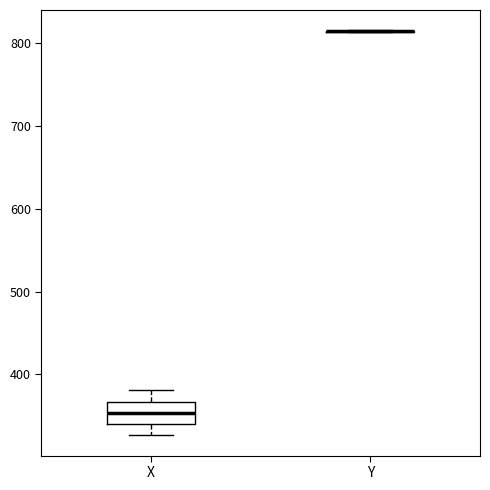

Reading left to right, transcribe this box plot: for each box, give where its median line is, the range the box spans, and where its two whiskers end, as read against the y-axis. The values are not printed on the chart, so give them approximately, as read against the axis.

X: median 350, box 340 to 370, whiskers 330 to 380
Y: box collapsed to a line at 810, whiskers 810 to 820